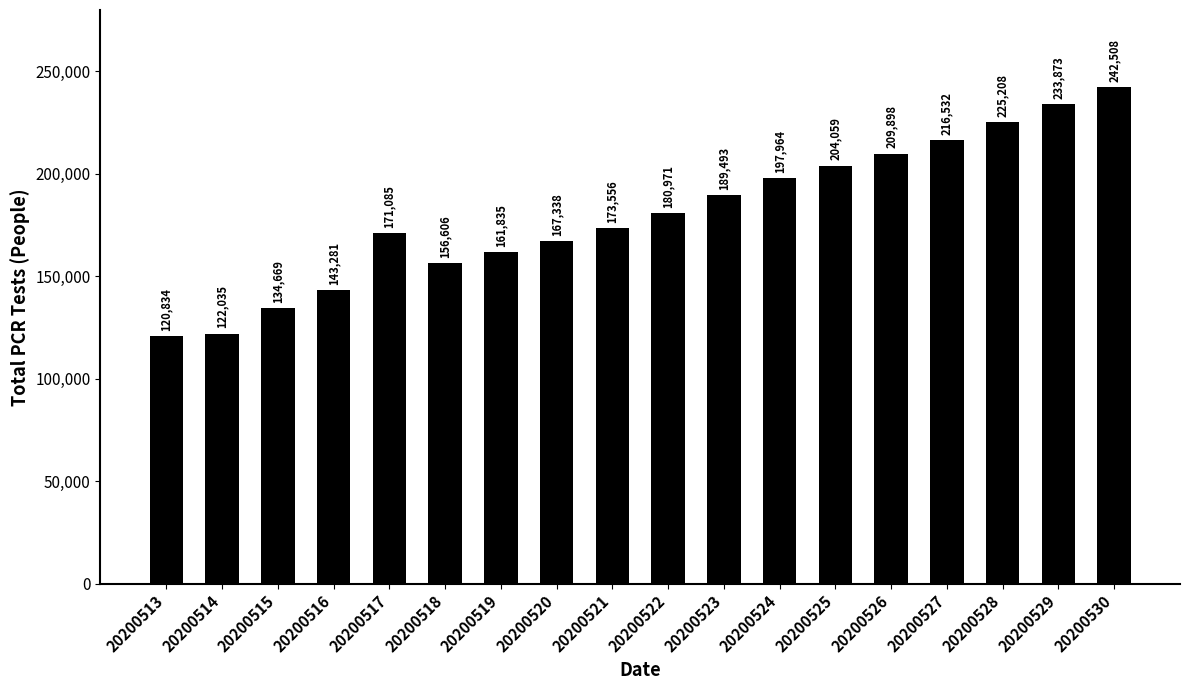

What value does the data have at 20200514, to the nearest 100?

122000